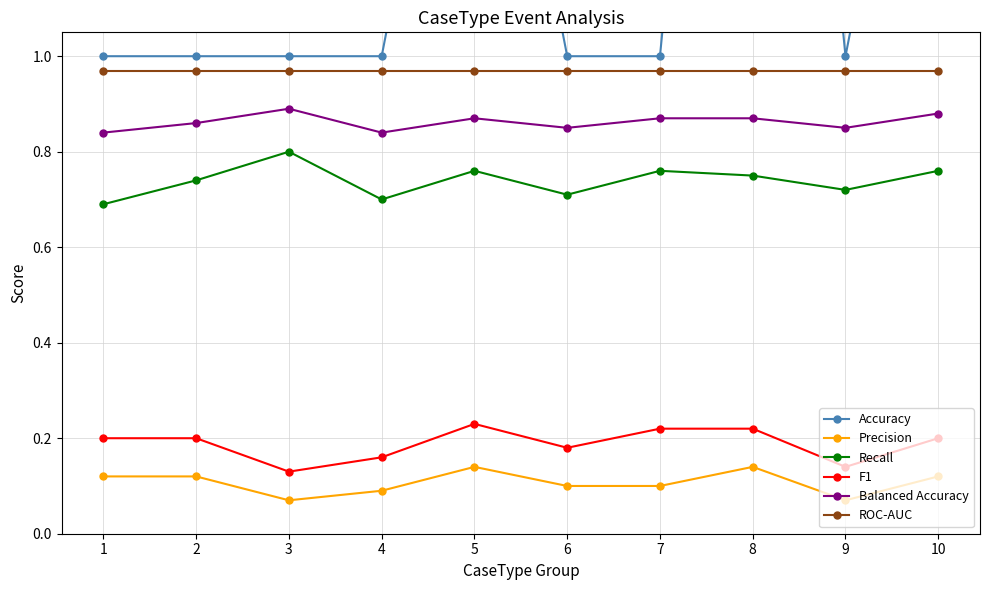

At which label does Accuracy reach its minimum?

1